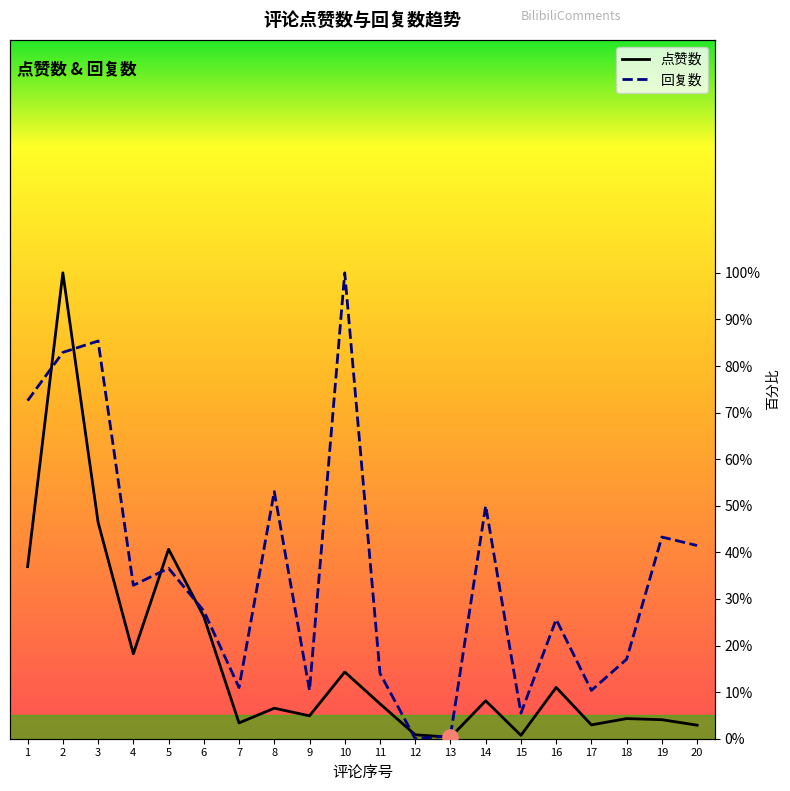

Which series has the widest spread of Y values?

回复数